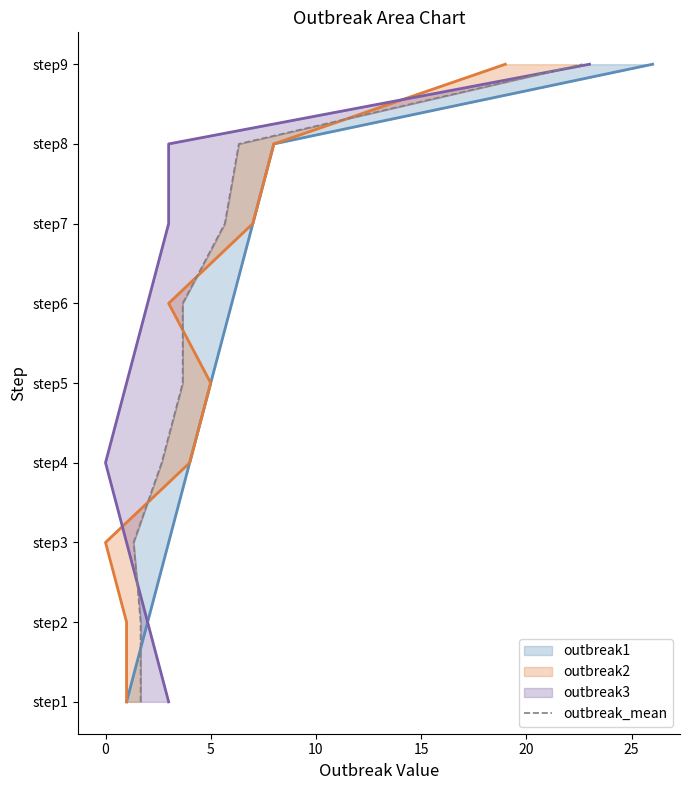

What is the difference between the second highest and second lowest values?

6